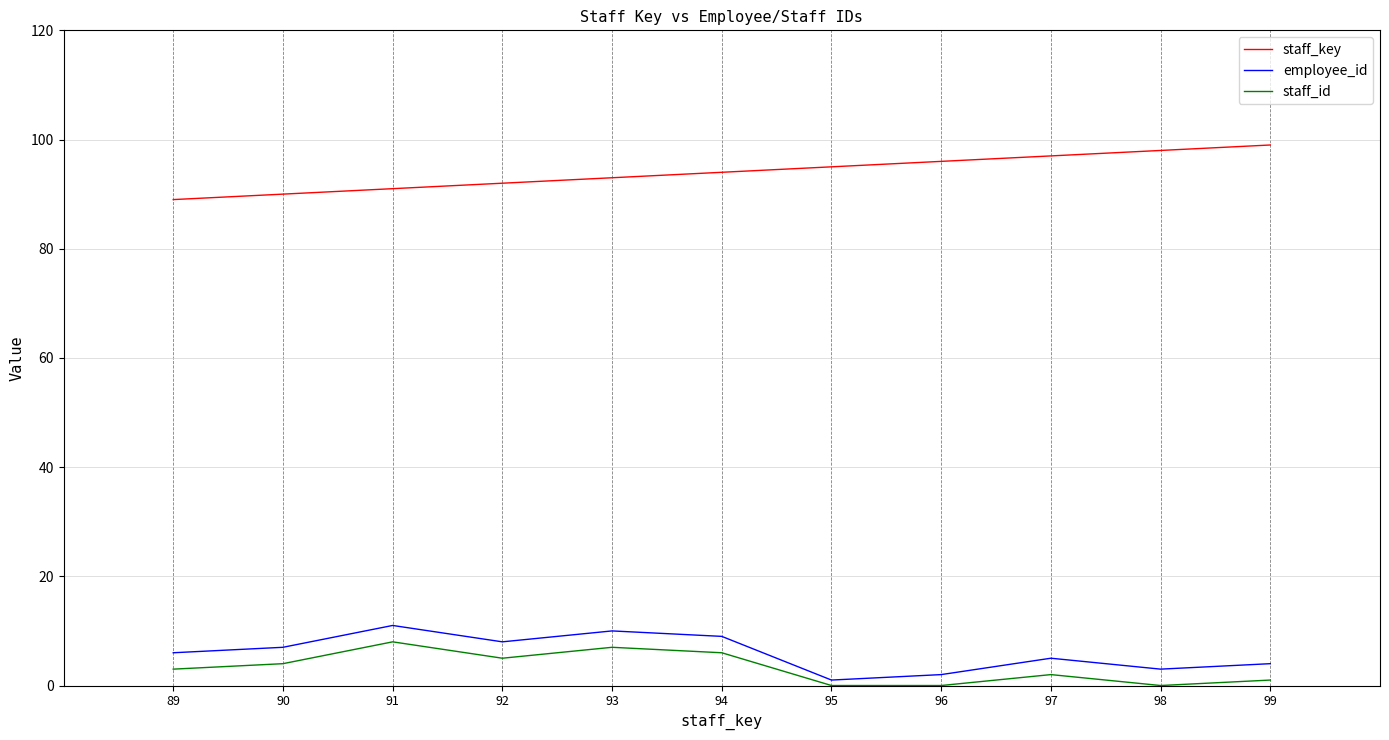

Where is employee_id nearest to the value 6?

89